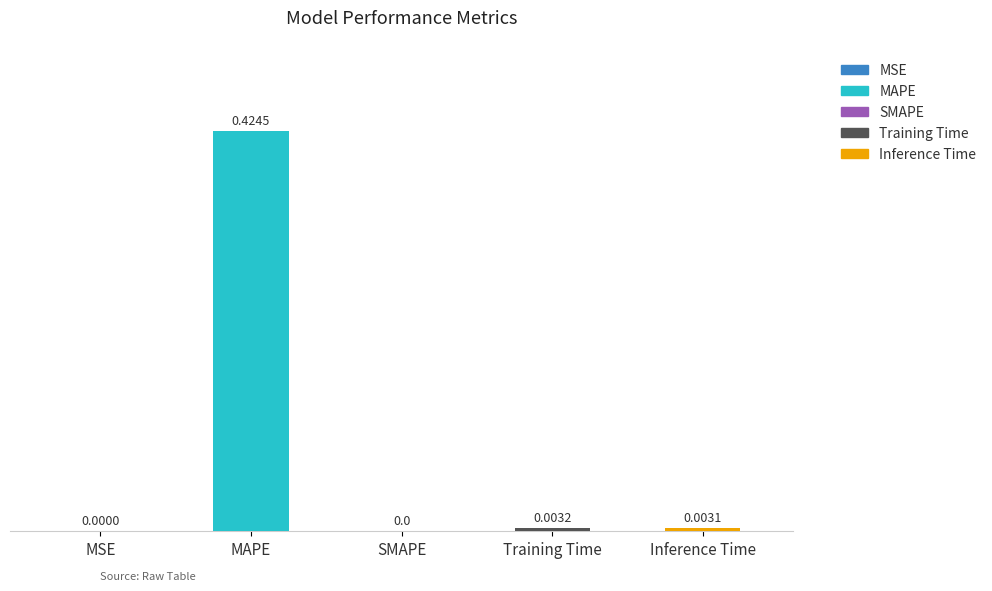

What is the maximum value shown in the chart?

0.4